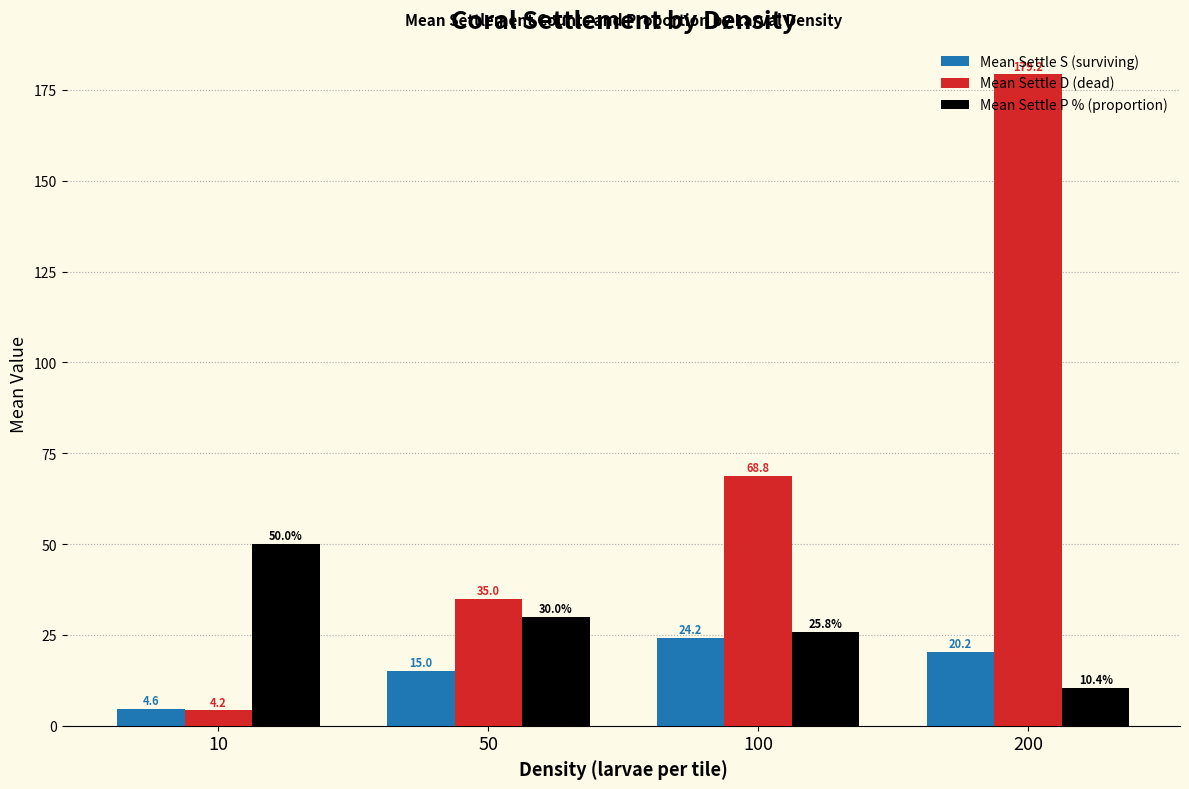

Which series changed the most between 10 and 100?

Mean Settle D (dead)